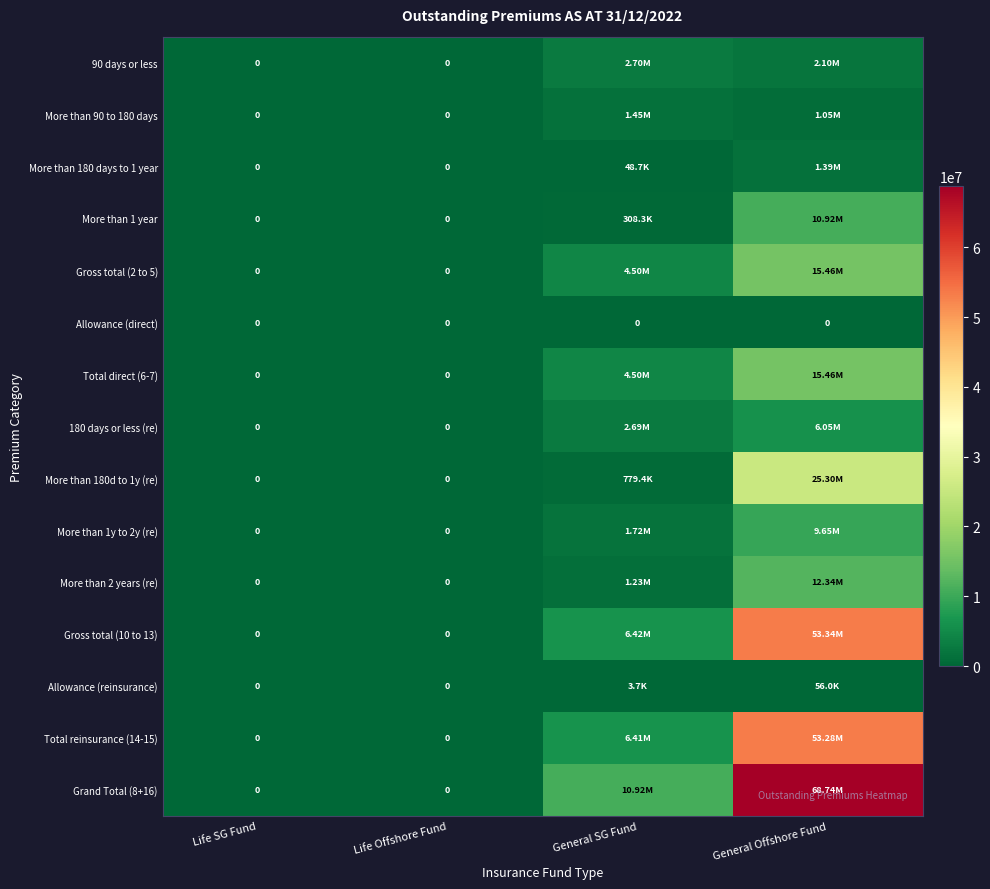

At Life SG Fund, list the series in order from largest to smallest.

90 days or less, More than 90 to 180 days, More than 180 days to 1 year, More than 1 year, Gross total (2 to 5), Allowance (direct), Total direct (6-7), 180 days or less (re), More than 180d to 1y (re), More than 1y to 2y (re), More than 2 years (re), Gross total (10 to 13), Allowance (reinsurance), Total reinsurance (14-15), Grand Total (8+16)